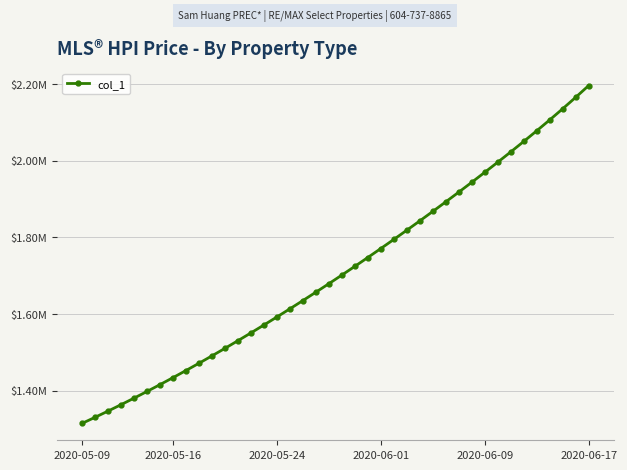

What is the greatest value displayed?

2196057.8